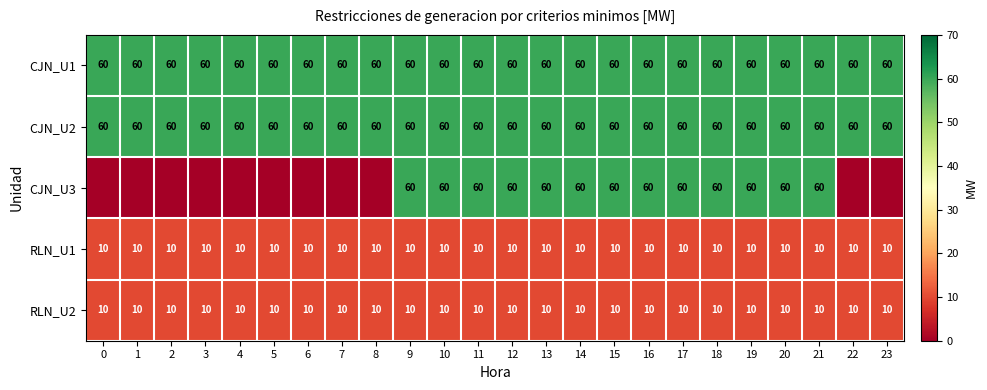

True or false: RLN_U1 has a value of 4 at 22.

False